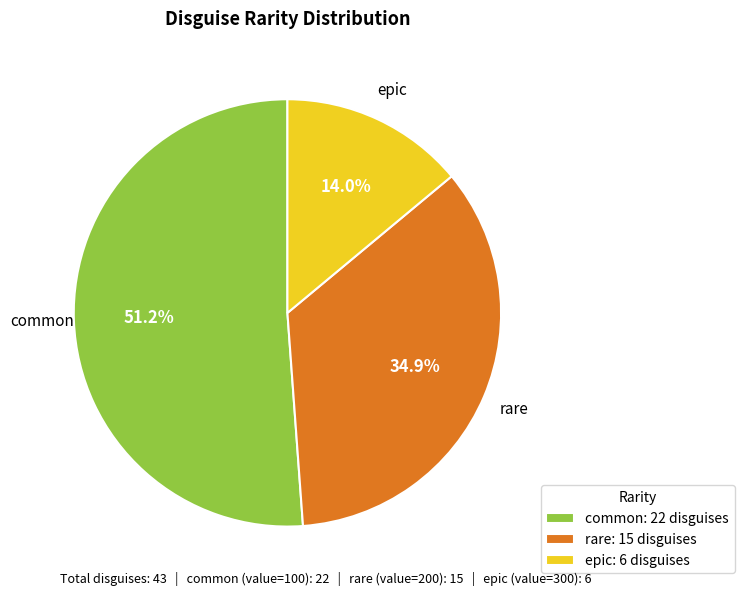

What is the ratio of the value at common: 22 disguises to the value at epic: 6 disguises?

3.7